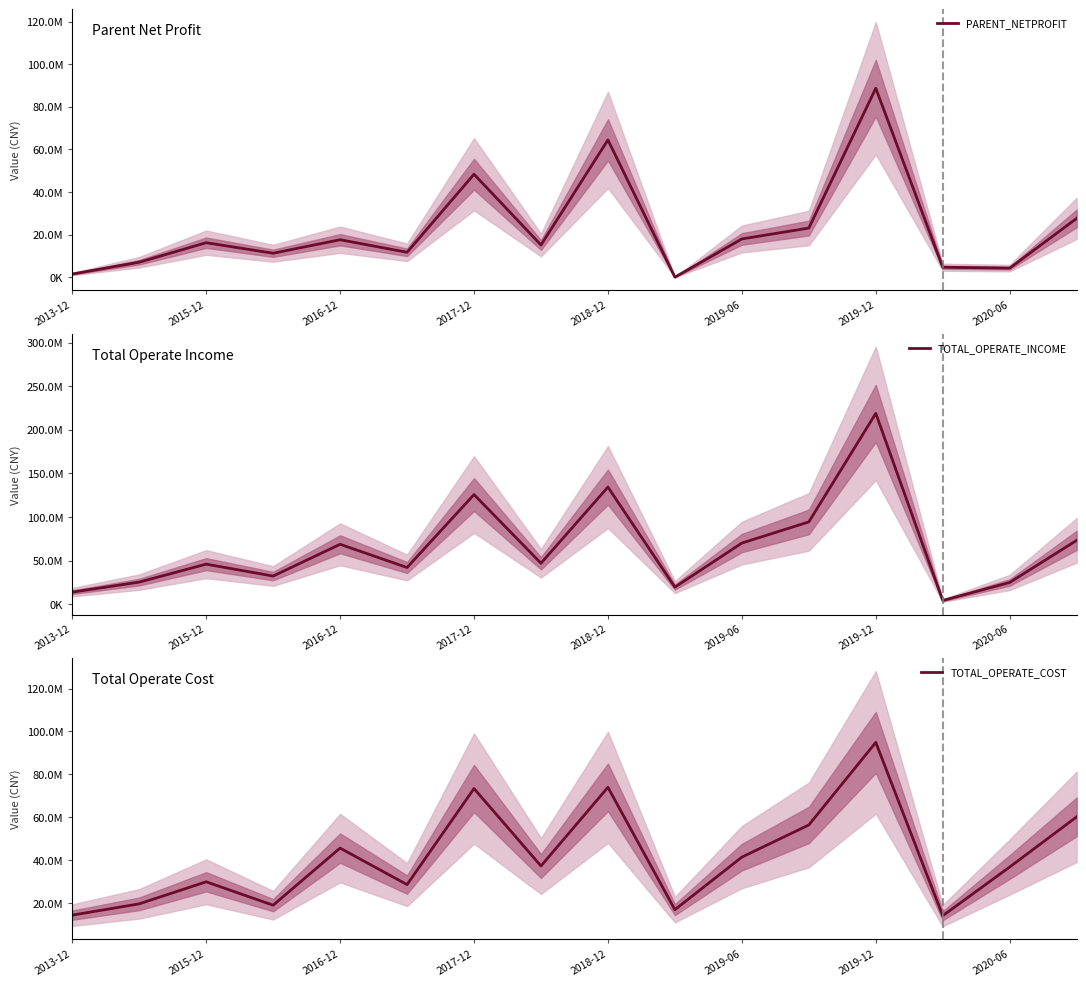

What is the difference between the highest and lowest values at 2020-06?

32497256.7